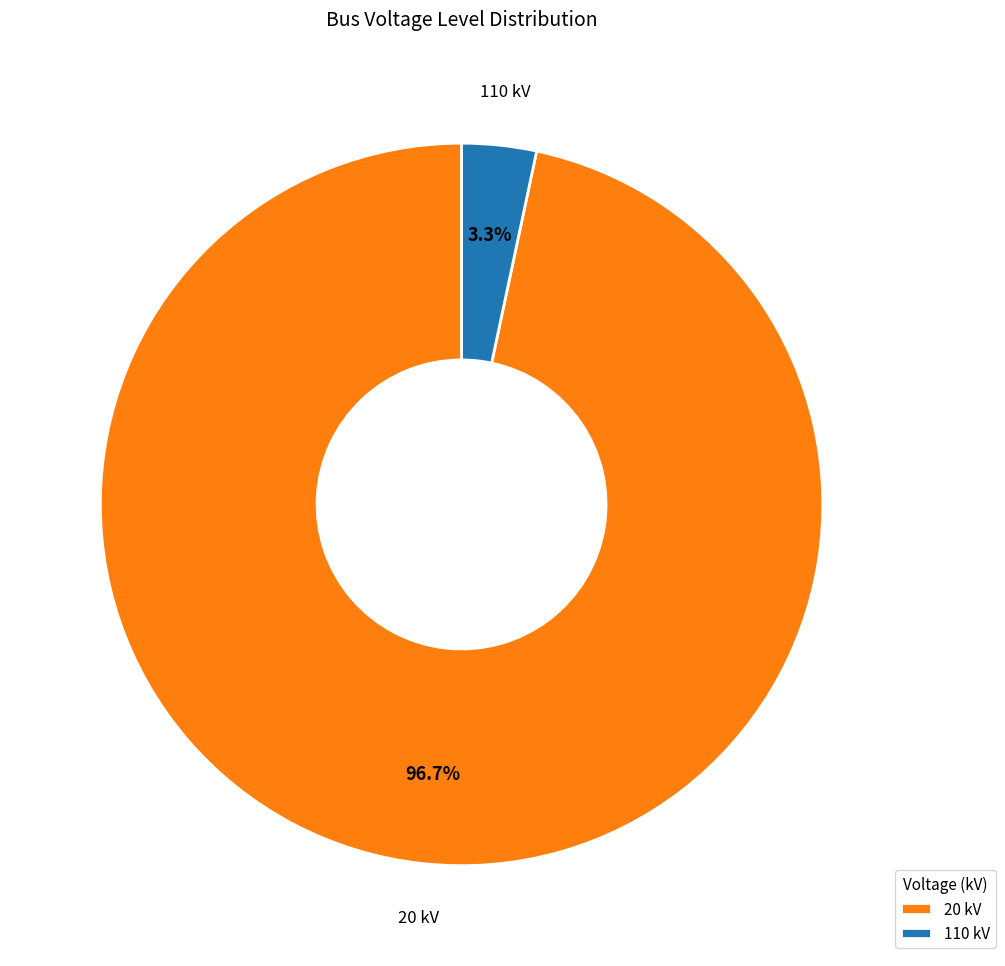

To the nearest percent, what portion does 110 kV represent?

3%